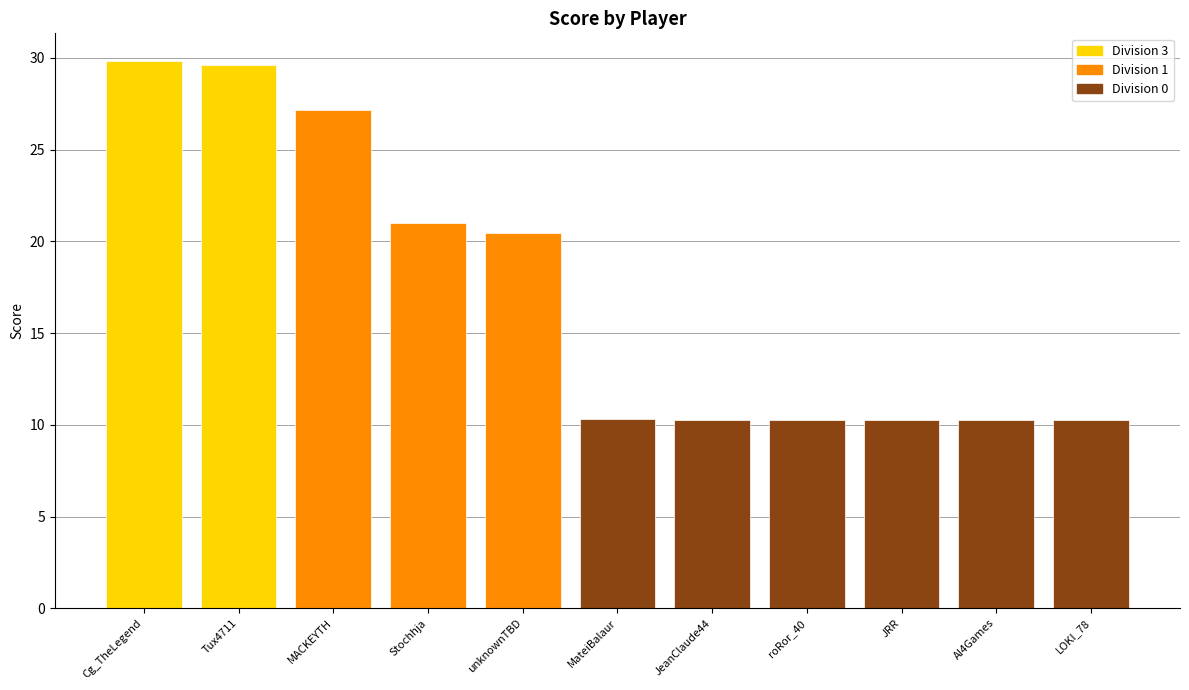

What is the greatest value displayed?

29.9